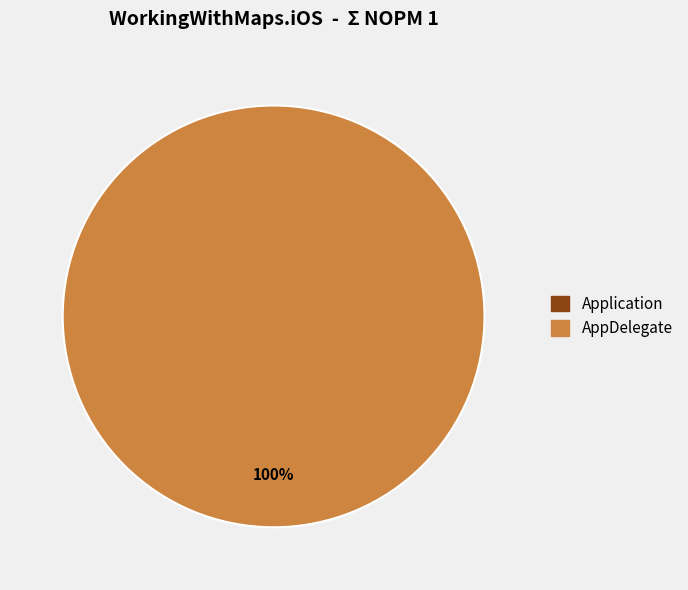

What is the change in value from Application to AppDelegate?

+1